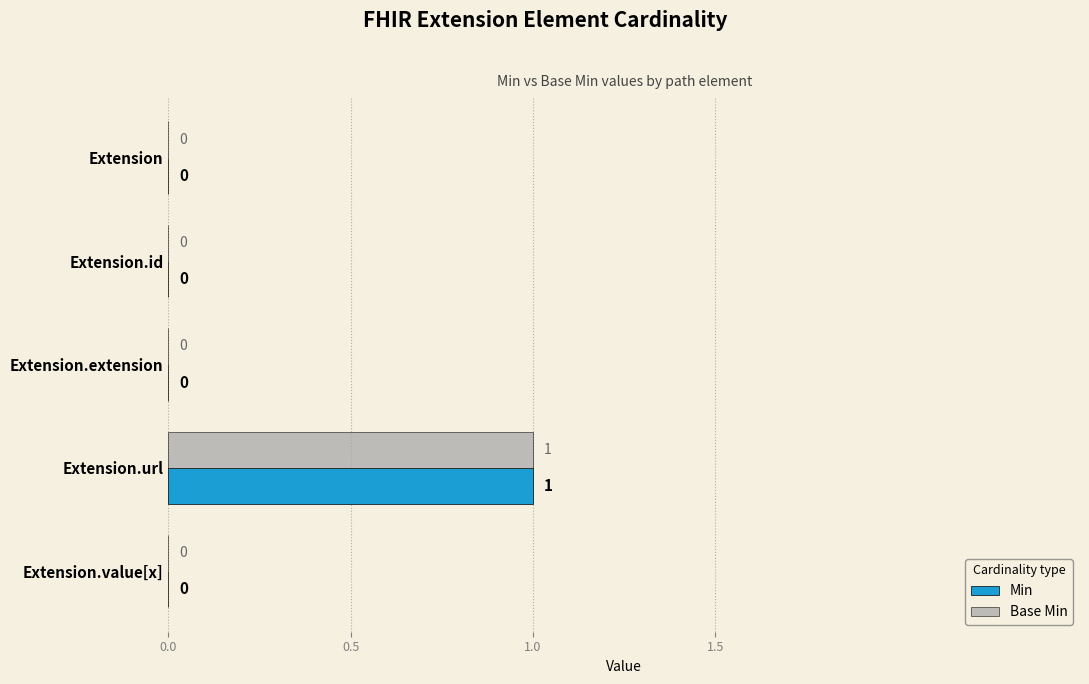

True or false: Min has a value of 0 at Extension.extension.

True